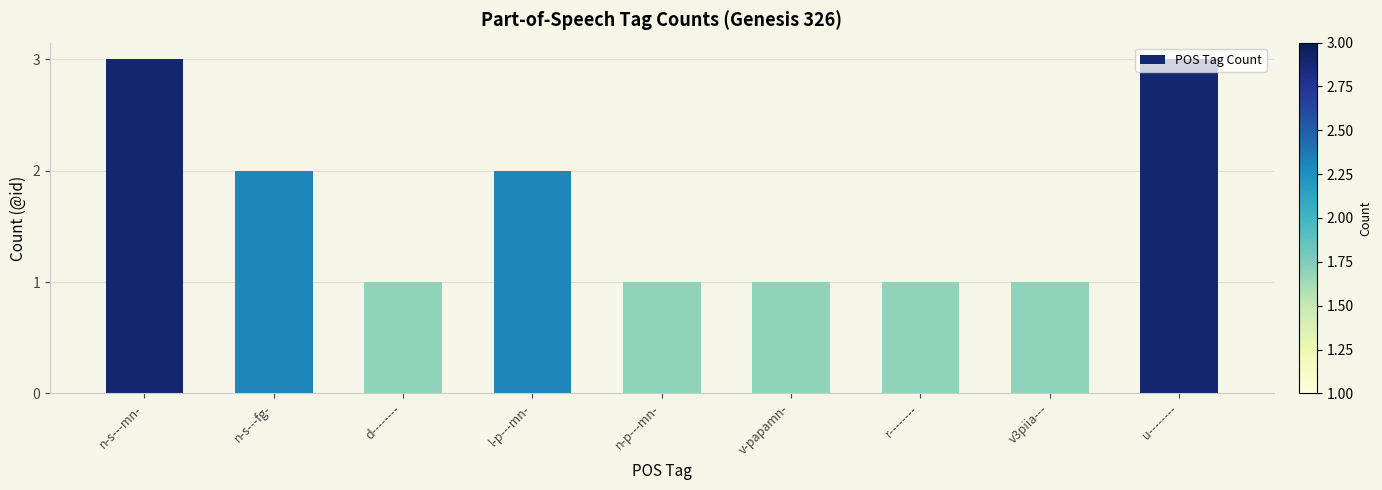

What is the greatest value displayed?

3